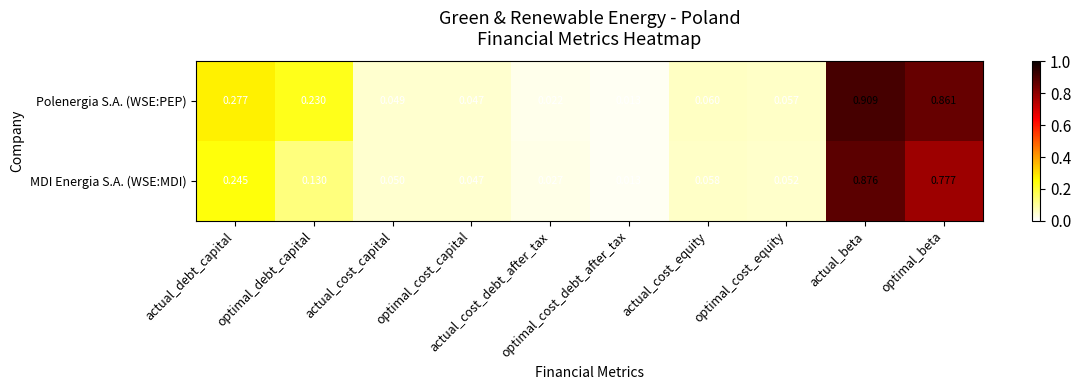

List the series in order of their peak value, lowest first.

MDI Energia S.A. (WSE:MDI), Polenergia S.A. (WSE:PEP)